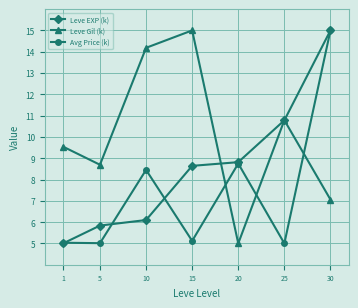

Is it true that Leve EXP (k) equals 5.8 at 5?

True